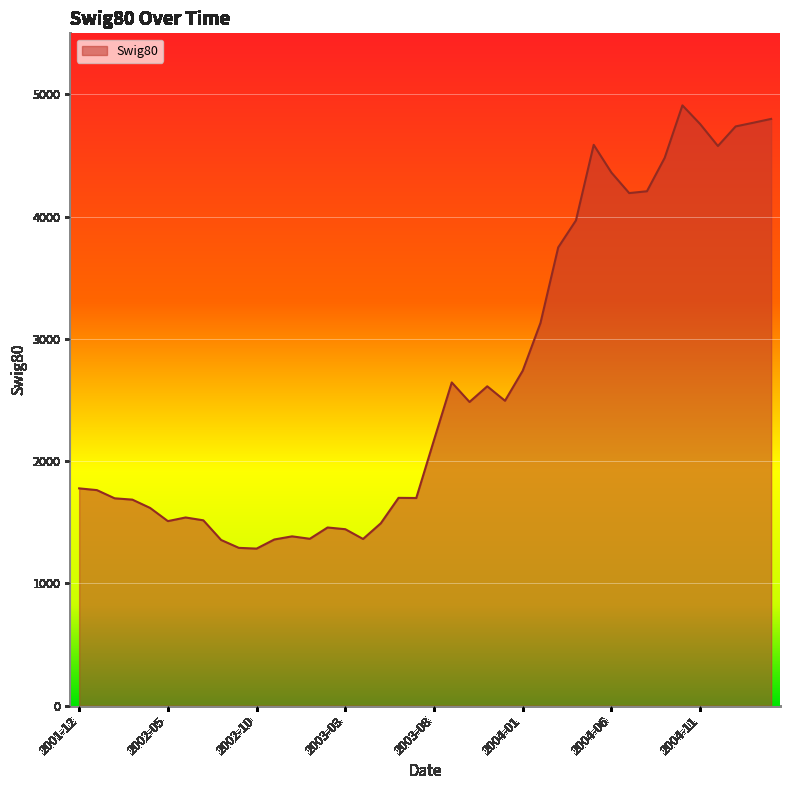

What is the smallest value displayed?

1285.3